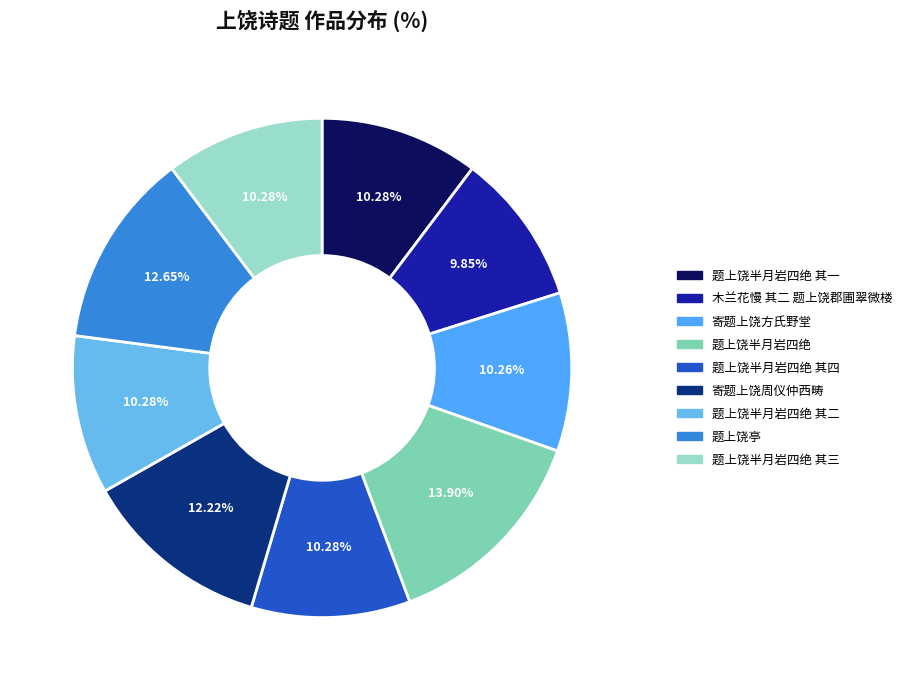

How many slices are in this pie chart?

9